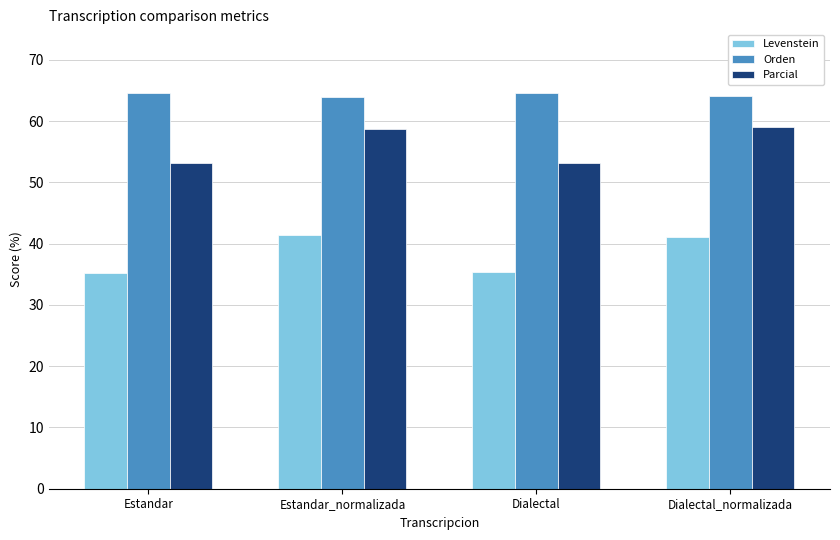

What is the approximate value of Parcial at Estandar_normalizada?

58.7